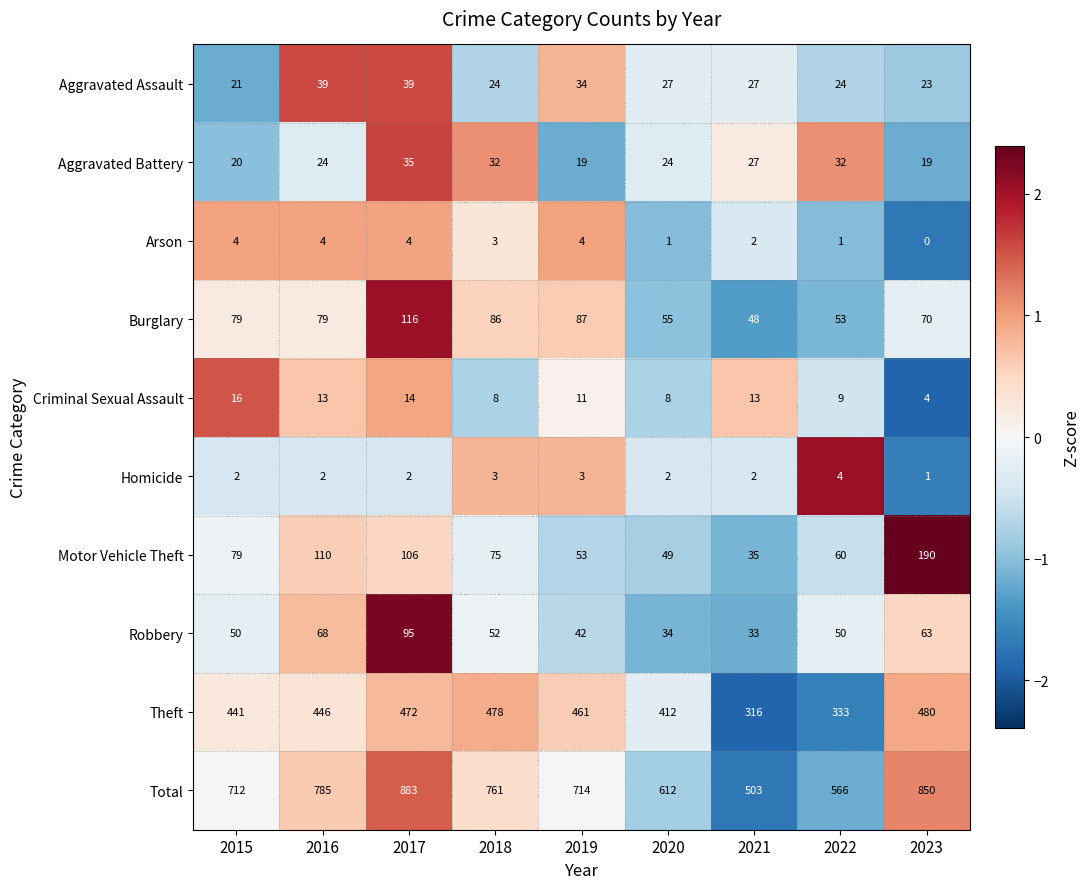

Is it true that Motor Vehicle Theft equals 190 at 2023?

True